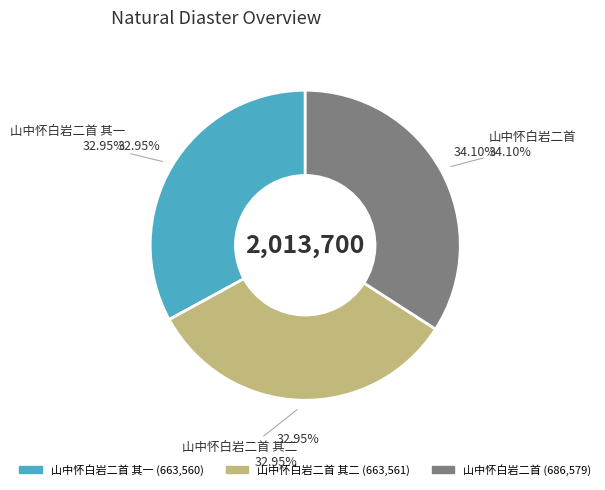

What percentage do 山中怀白岩二首 其二 and 山中怀白岩二首 其一 together represent?

65.9%